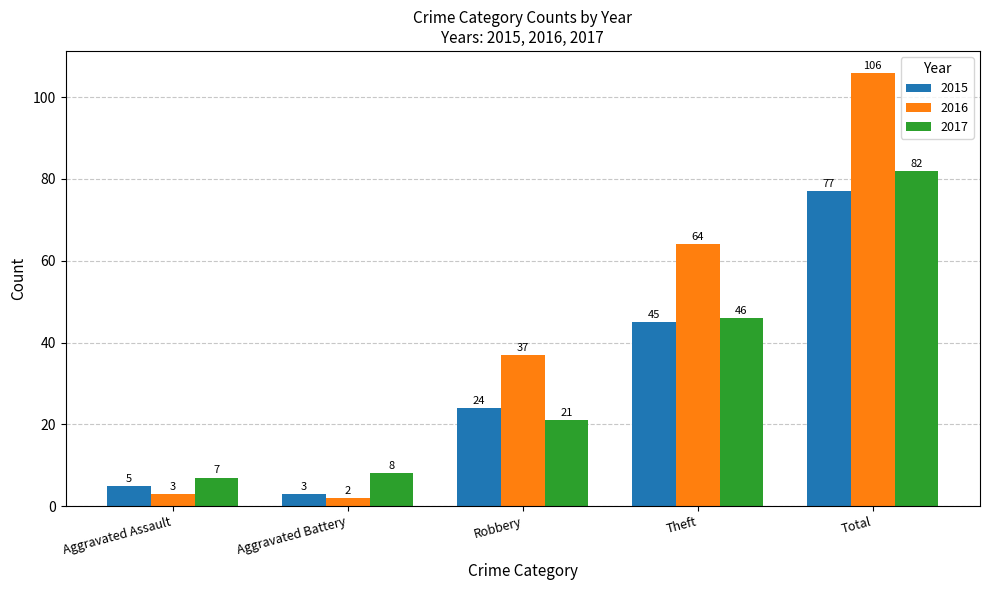

How many values in the 2016 series are below 37?

2